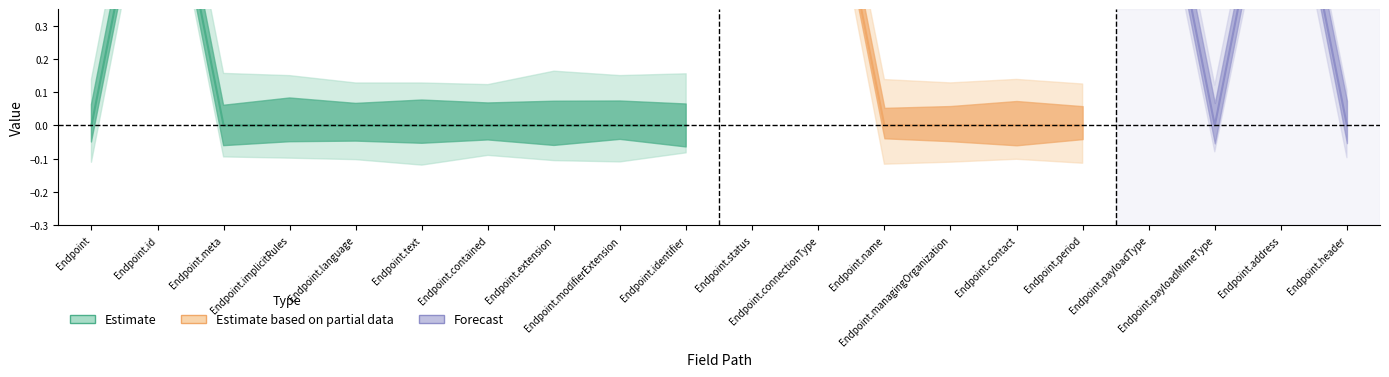

How many values in Base Min are above zero?

4